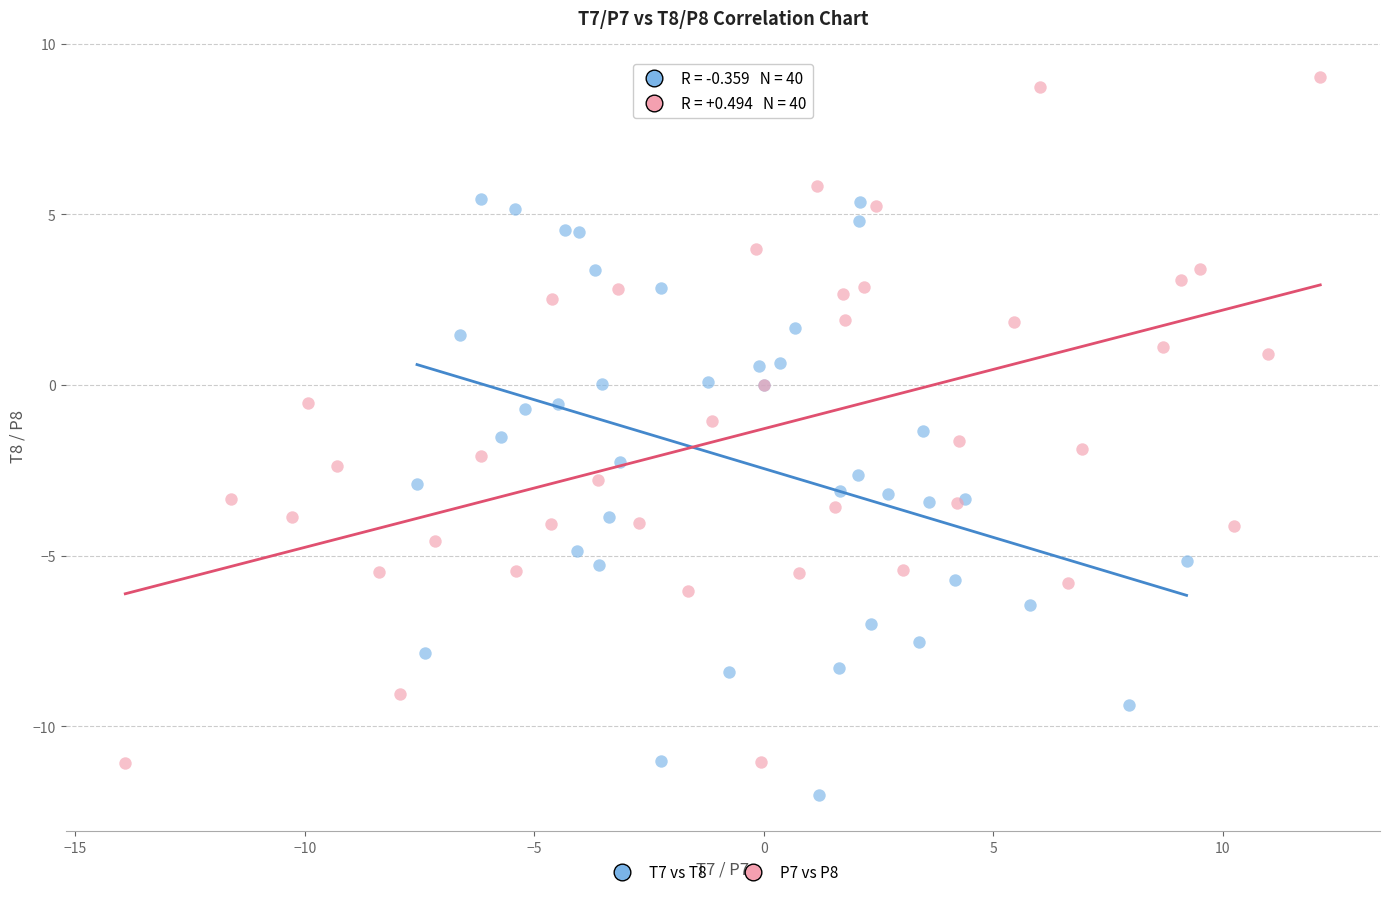

Which series reaches the maximum Y coordinate?

P7 vs P8